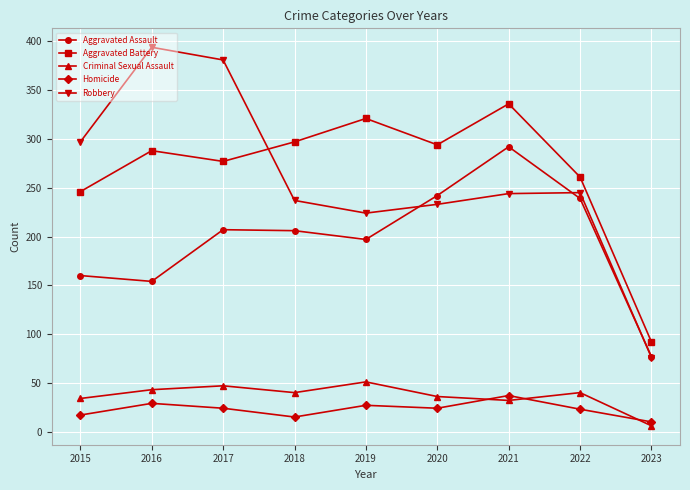

Does the chart have visible grid lines?

Yes